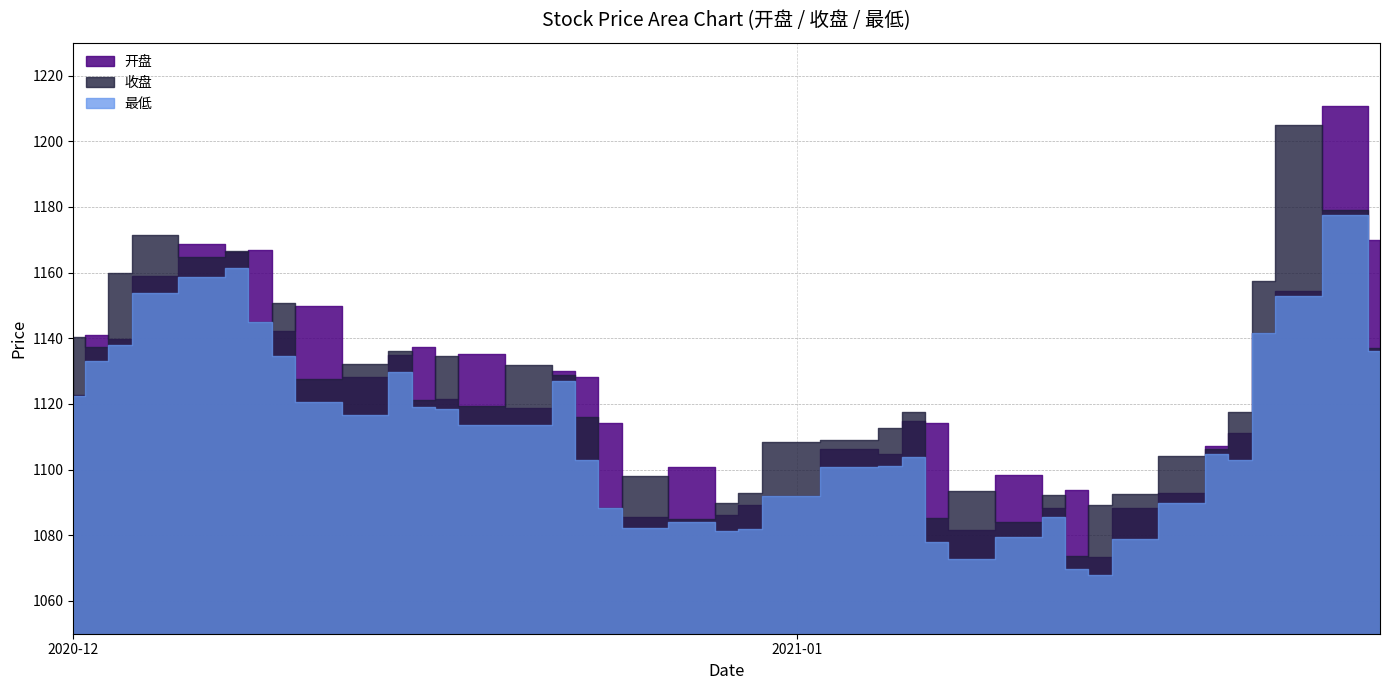

True or false: 最低 and 开盘 intersect in this chart.

False